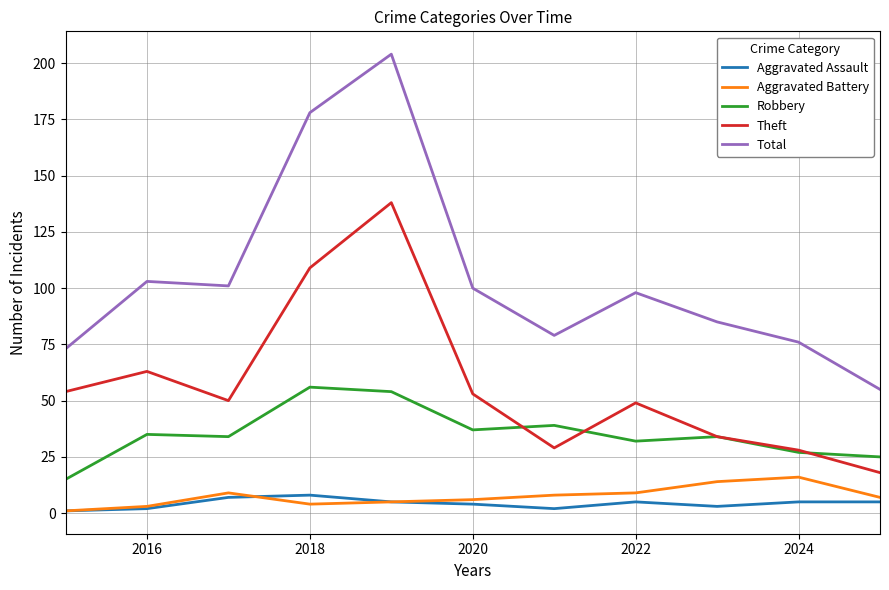

Which series has the largest range (max minus min)?

Total